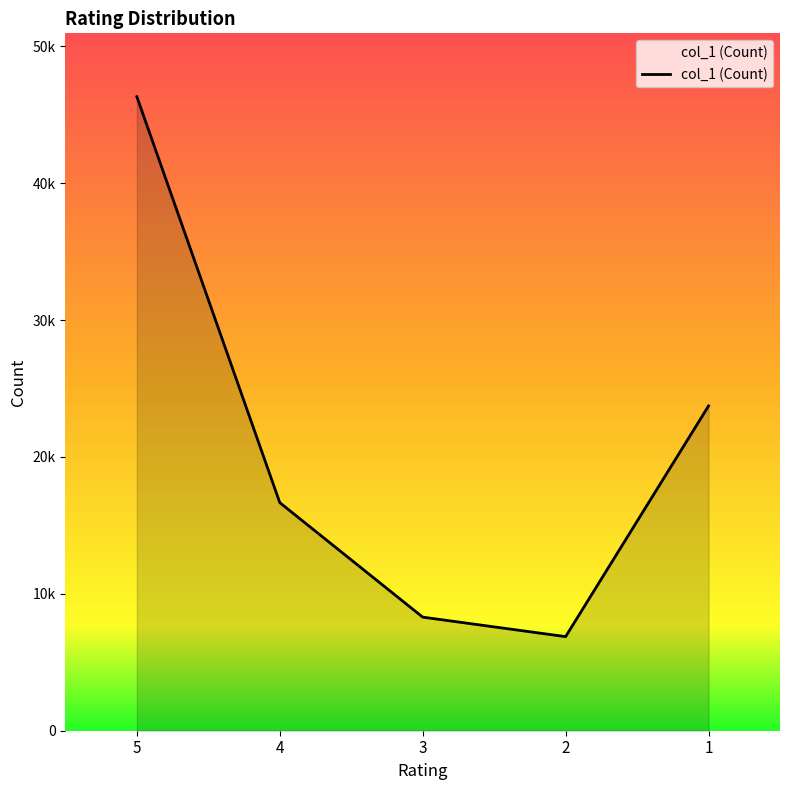

Reading left to right, transcribe all the data shown in this chart.

46317	16663	8298	6873	23726